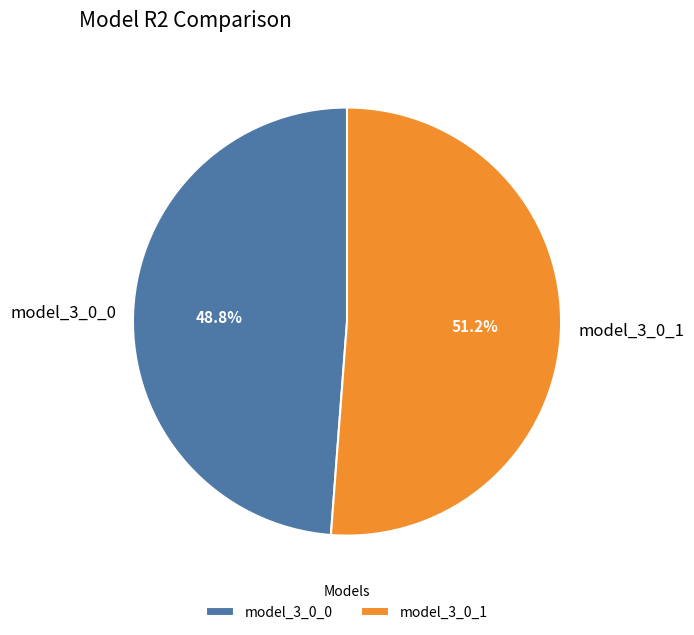

What percentage is the model_3_0_1 slice, to the nearest percent?

51%